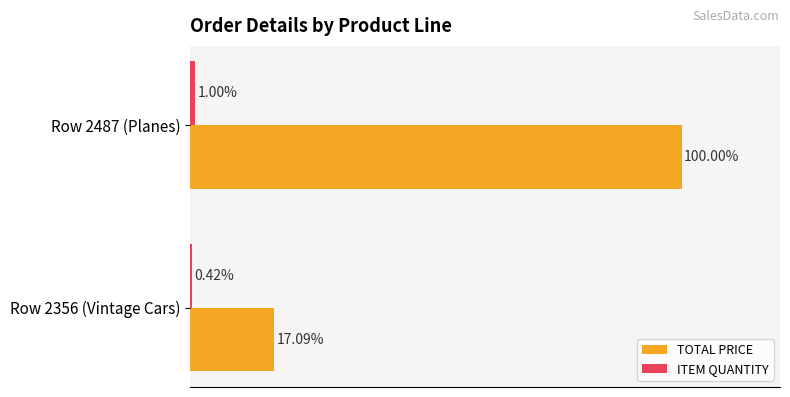

Which series has the largest total across all categories?

TOTAL PRICE